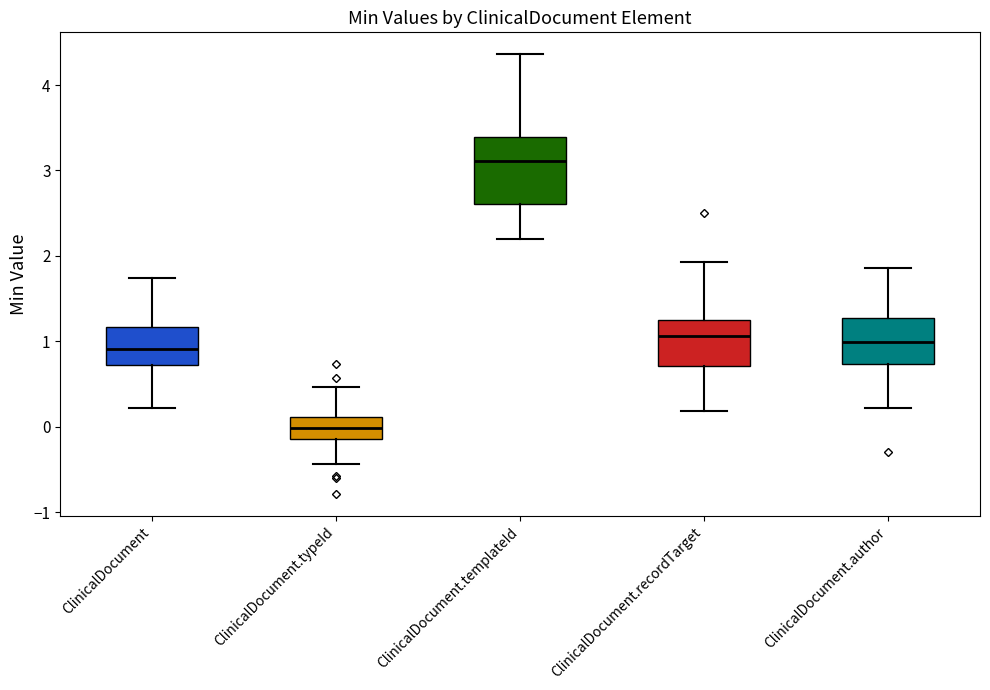

Reading left to right, read every box against the y-axis: the position of its median line, the range the box covers, and the ends of its whiskers. The values are not printed on the chart, so give them approximately, as read against the axis.

ClinicalDocument: median 0.9, box 0.7 to 1.2, whiskers 0.2 to 1.7
ClinicalDocument.typeId: median 0.0, box -0.1 to 0.1, whiskers -0.4 to 0.5
ClinicalDocument.templateId: median 3.1, box 2.6 to 3.4, whiskers 2.2 to 4.4
ClinicalDocument.recordTarget: median 1.1, box 0.7 to 1.3, whiskers 0.2 to 1.9
ClinicalDocument.author: median 1.0, box 0.7 to 1.3, whiskers 0.2 to 1.9